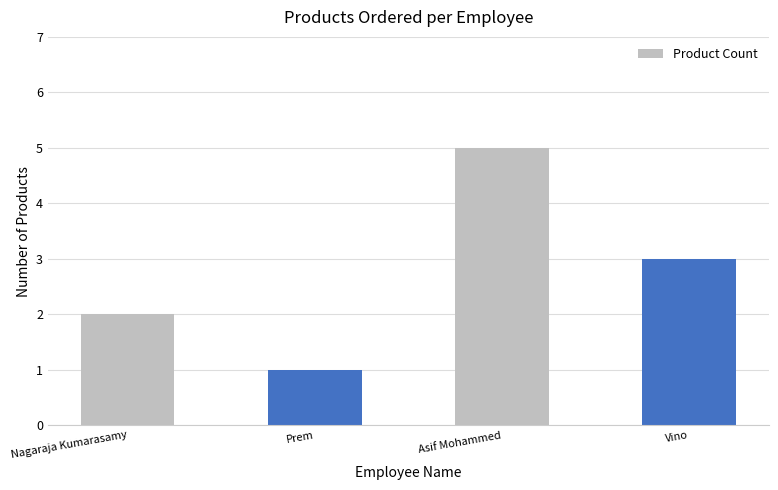

The value at Vino is 2. True or false?

False